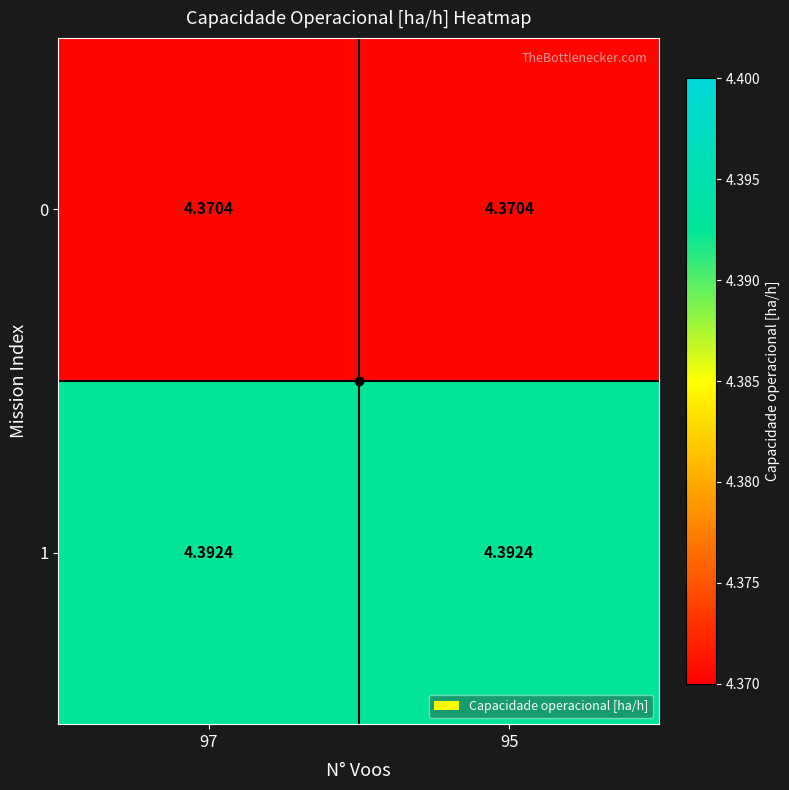

Is the value of 1 at 97 greater than the value of 0 at 95?

Yes